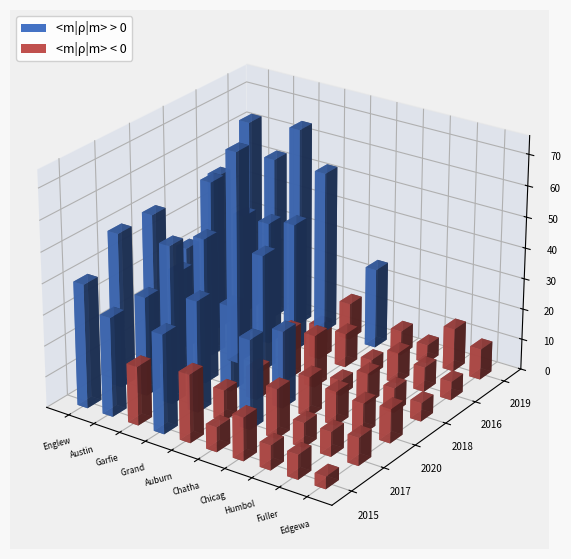

What position from the left is Englewood?

1